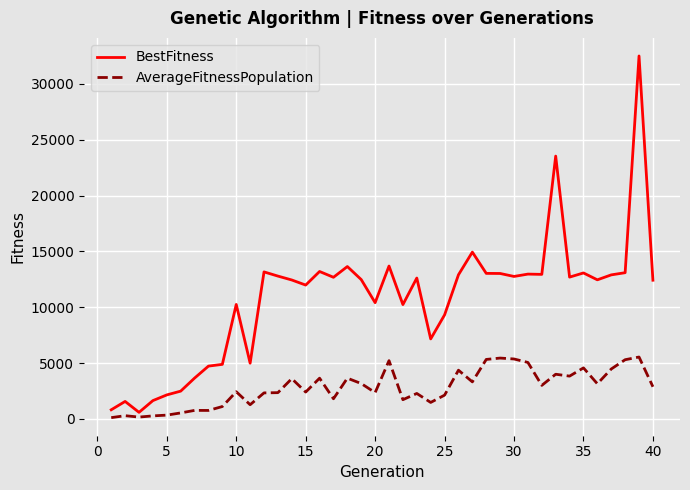

What is the highest value of the AverageFitnessPopulation series?

5538.4